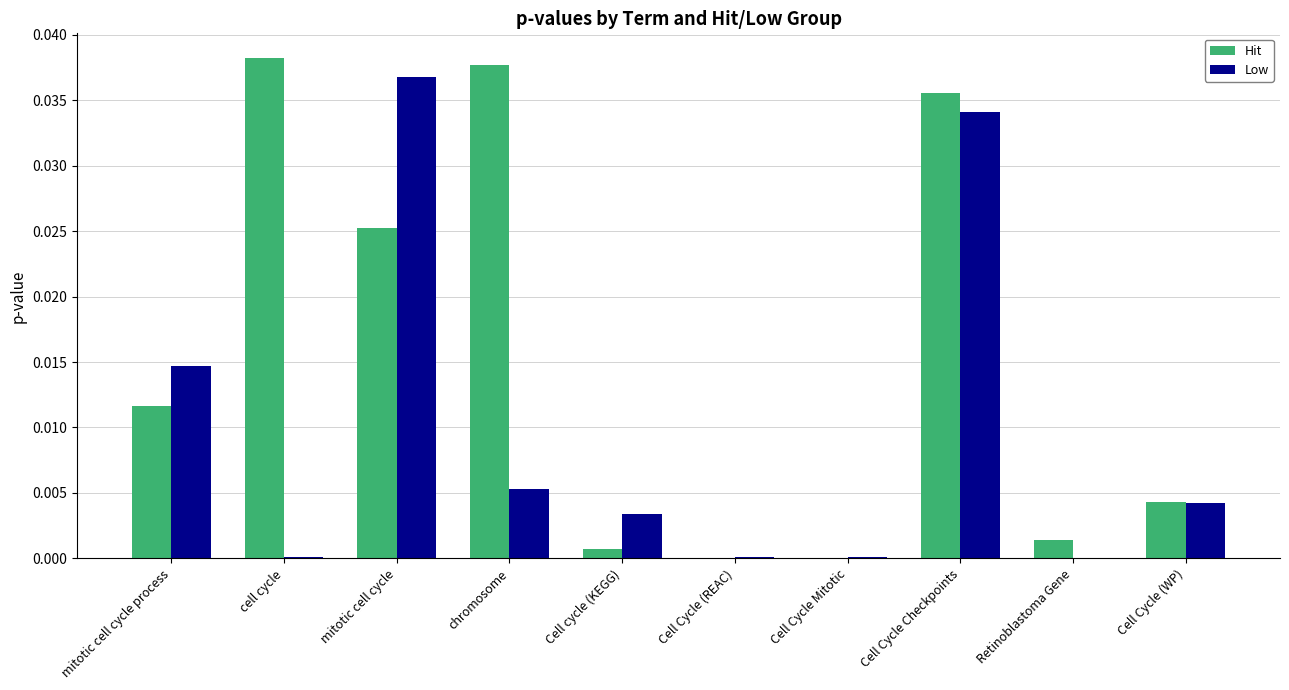

The value of Hit at Cell cycle (KEGG) is 0.0. True or false?

True